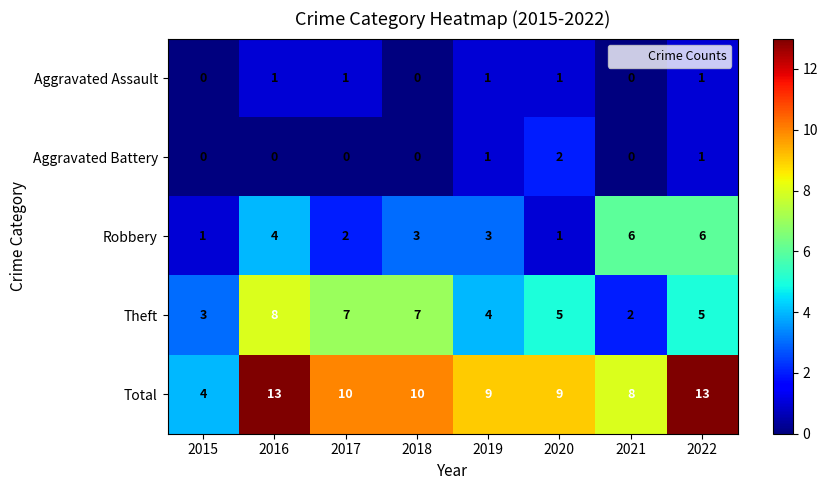

What is the difference between the maximum and minimum values in the Theft series?

6